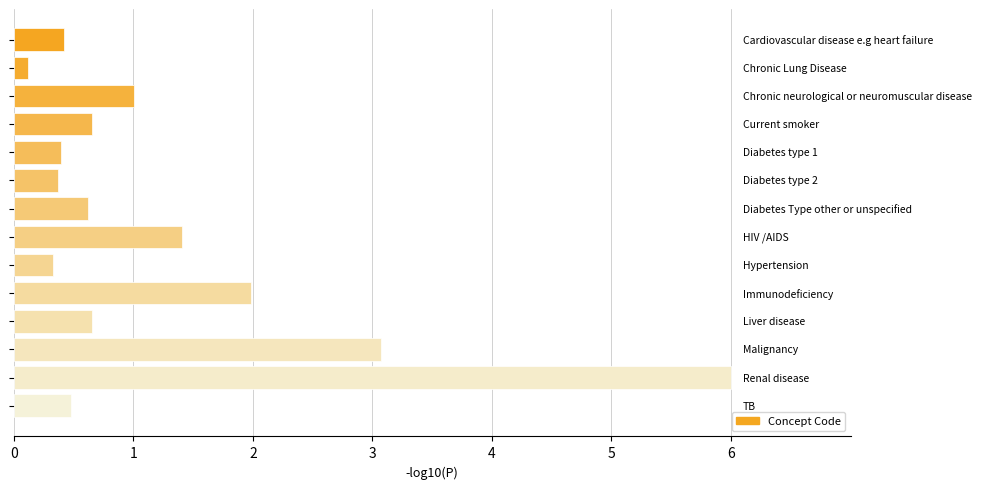

What is the minimum value shown in the chart?

0.1